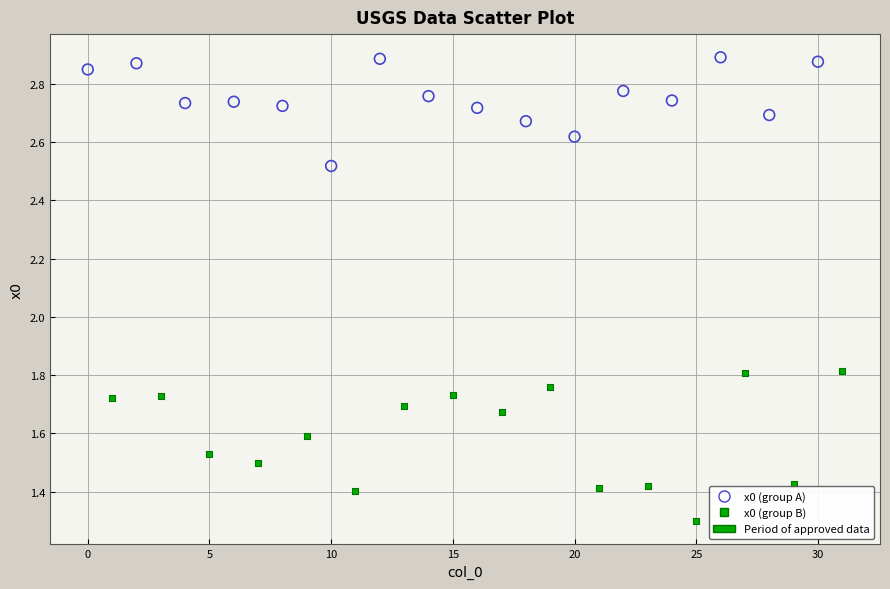

Which series has the largest Y range (max minus min)?

x0 (group B)